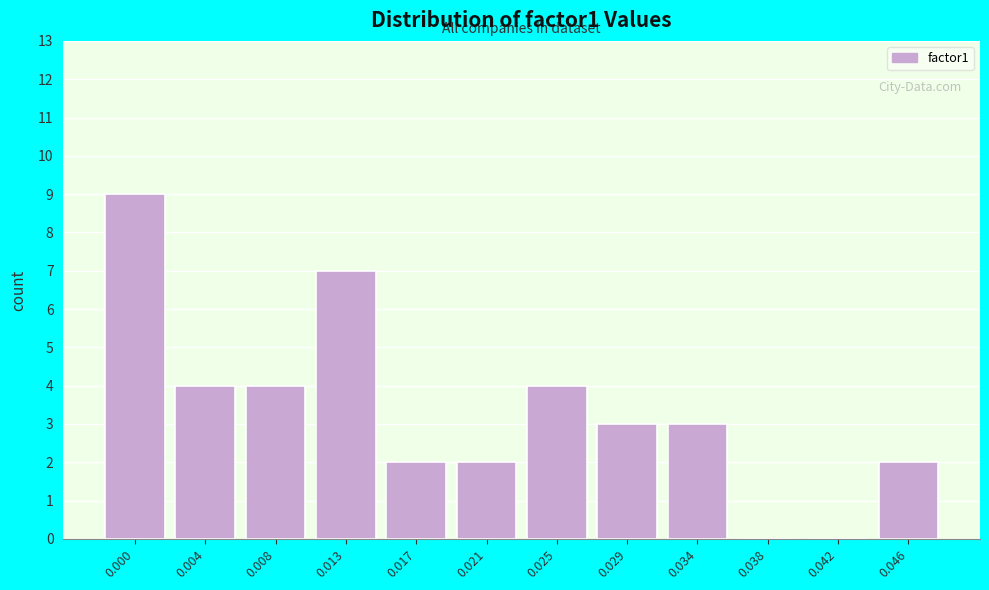

Reading right to left, list all the values displayed in this chart.

0.046=2	0.042=0	0.038=0	0.034=3	0.029=3	0.025=4	0.021=2	0.017=2	0.013=7	0.008=4	0.004=4	0.000=9